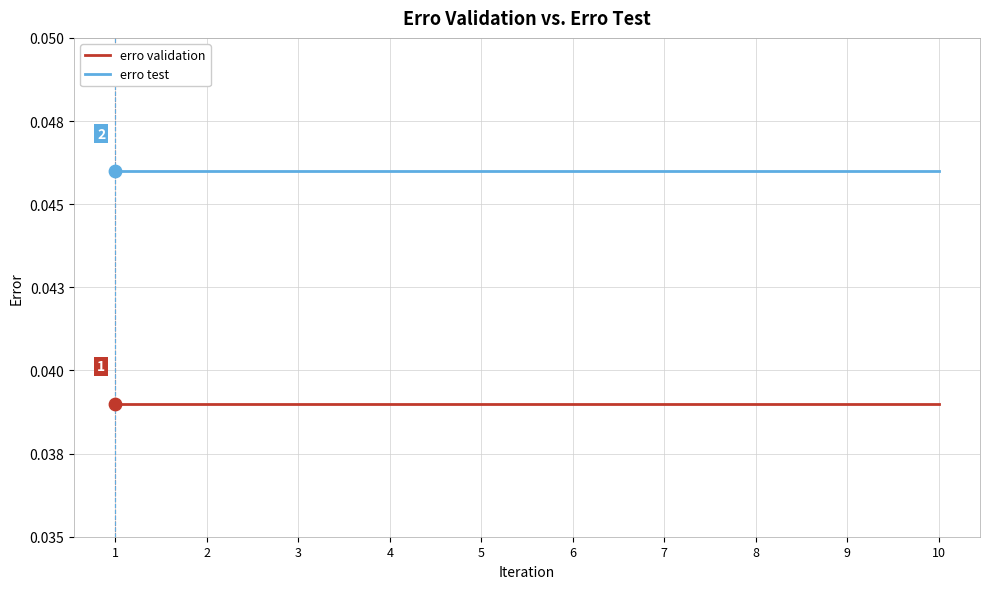

What are all the series names shown in the legend?

erro validation, erro test